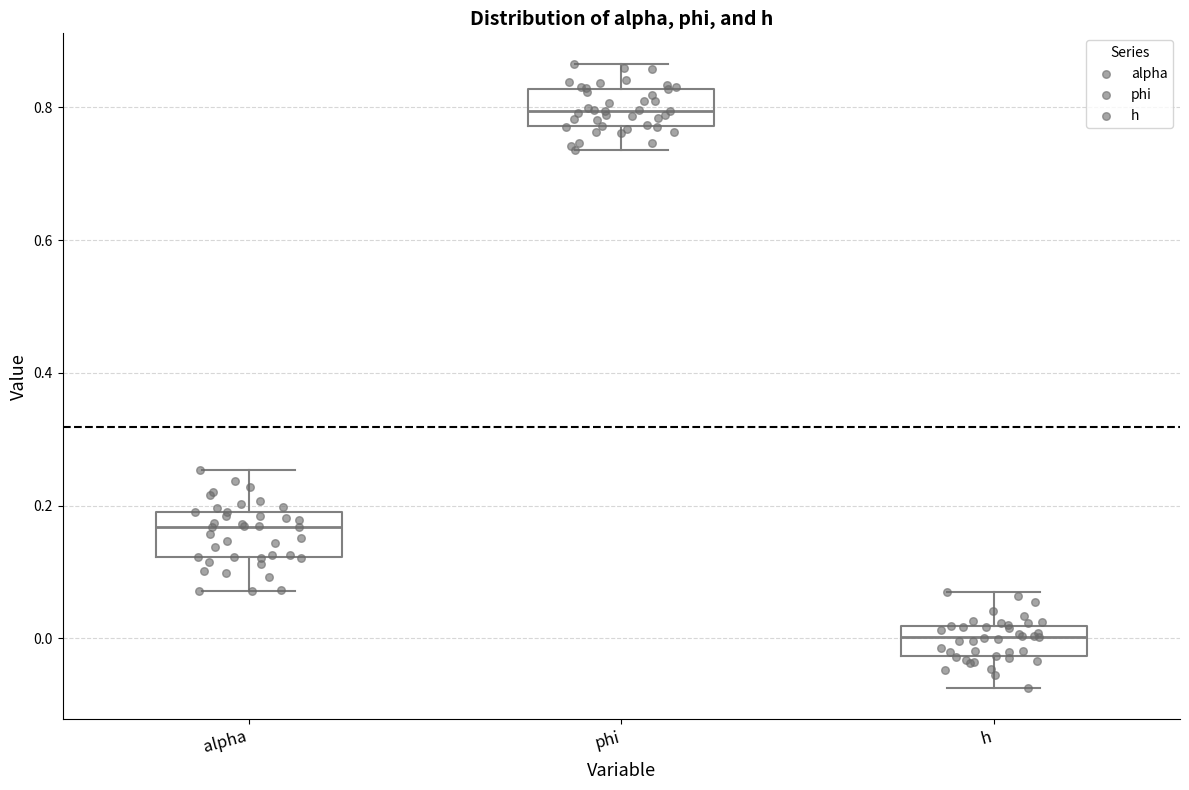

Reading left to right, transcribe this box plot: for each box, give where its median line is, the range the box spans, and where its two whiskers end, as read against the y-axis. The values are not printed on the chart, so give them approximately, as read against the axis.

alpha: median 0.16, box 0.12 to 0.20, whiskers 0.08 to 0.26
phi: median 0.80, box 0.78 to 0.82, whiskers 0.74 to 0.86
h: median 0.00, box -0.02 to 0.02, whiskers -0.08 to 0.06